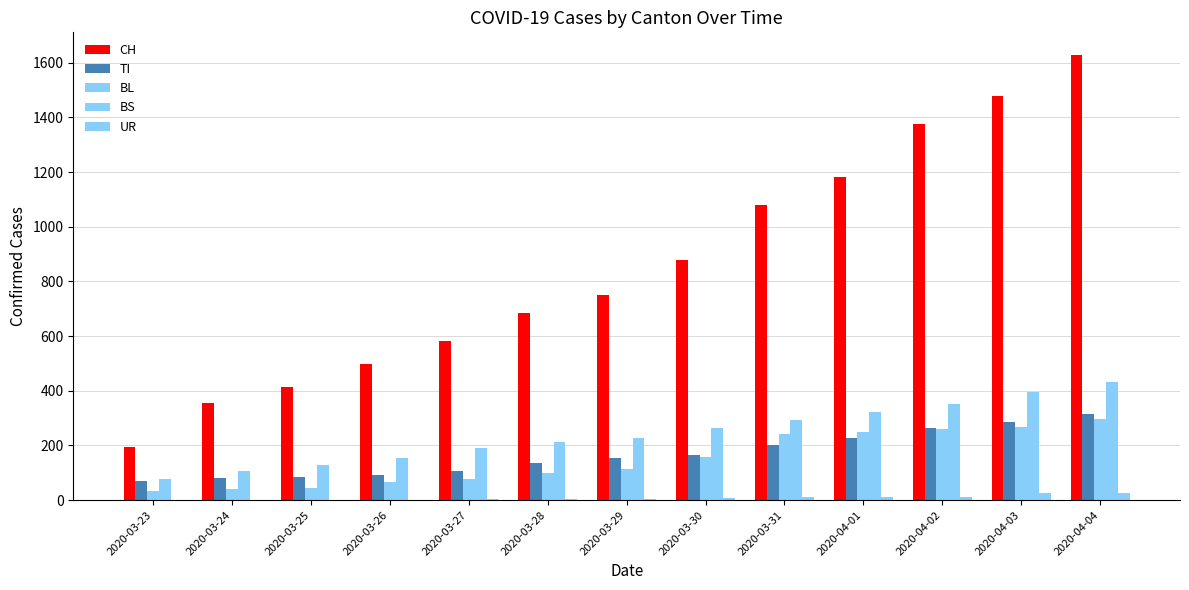

The BS series shows 349 at 2020-03-28. True or false?

False